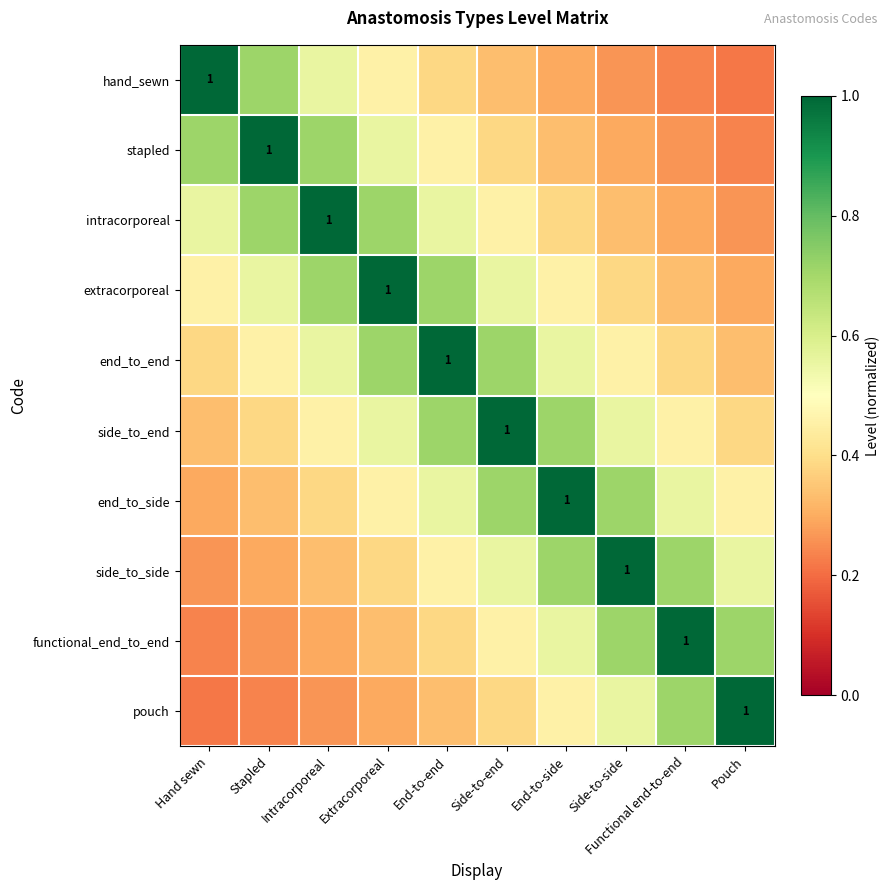

Count the number of data series in this chart.

10